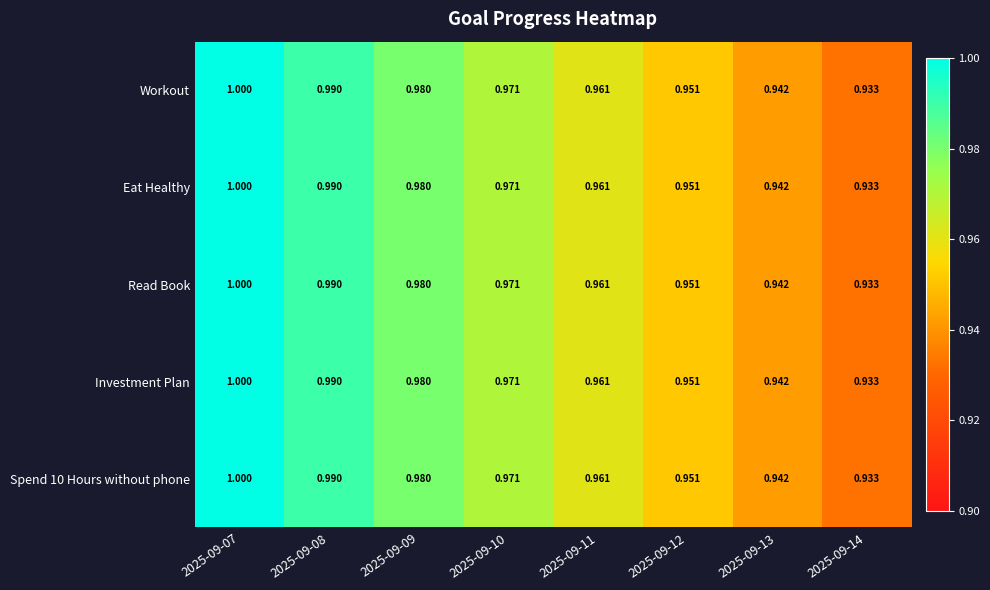

Count the number of data series in this chart.

5